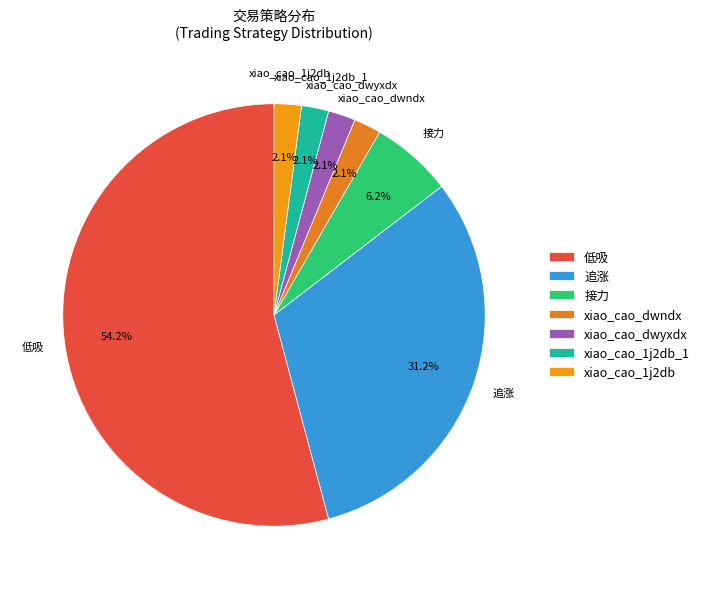

Approximately how many times larger is the value at xiao_cao_dwyxdx compared to xiao_cao_dwndx?

1.0